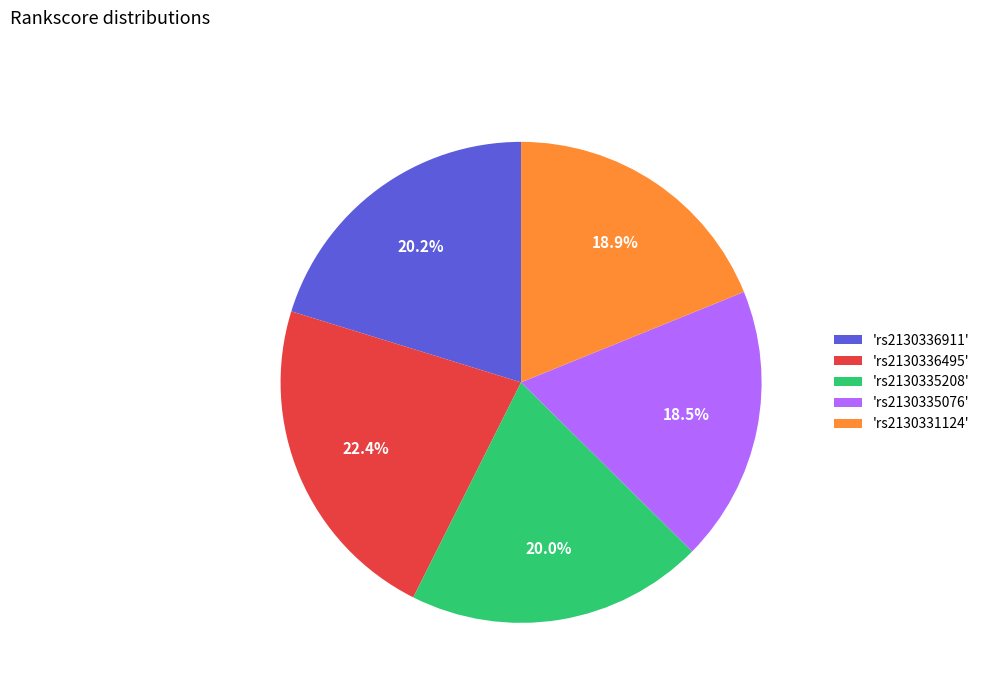

Between 'rs2130335208' and 'rs2130336495', which is larger?

'rs2130336495'